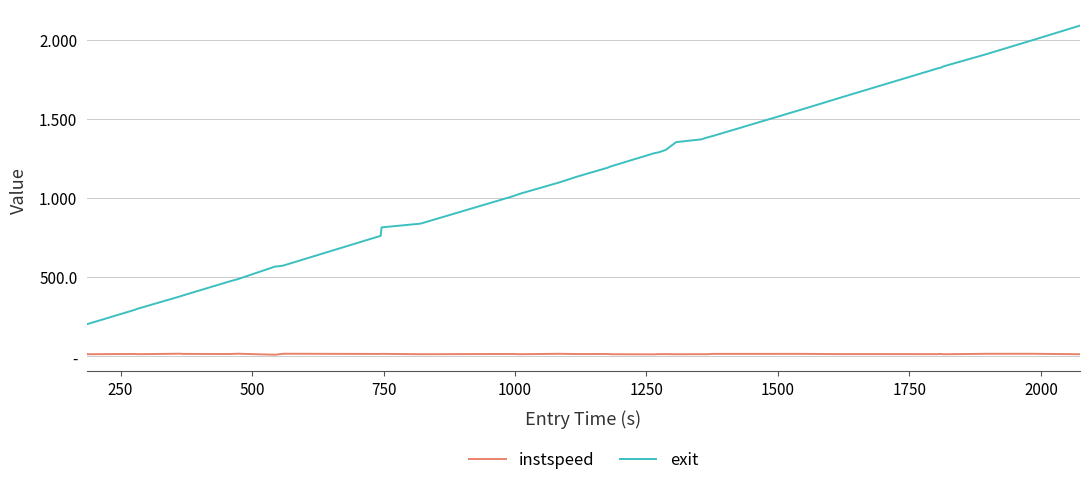

What are all the series names shown in the legend?

instspeed, exit